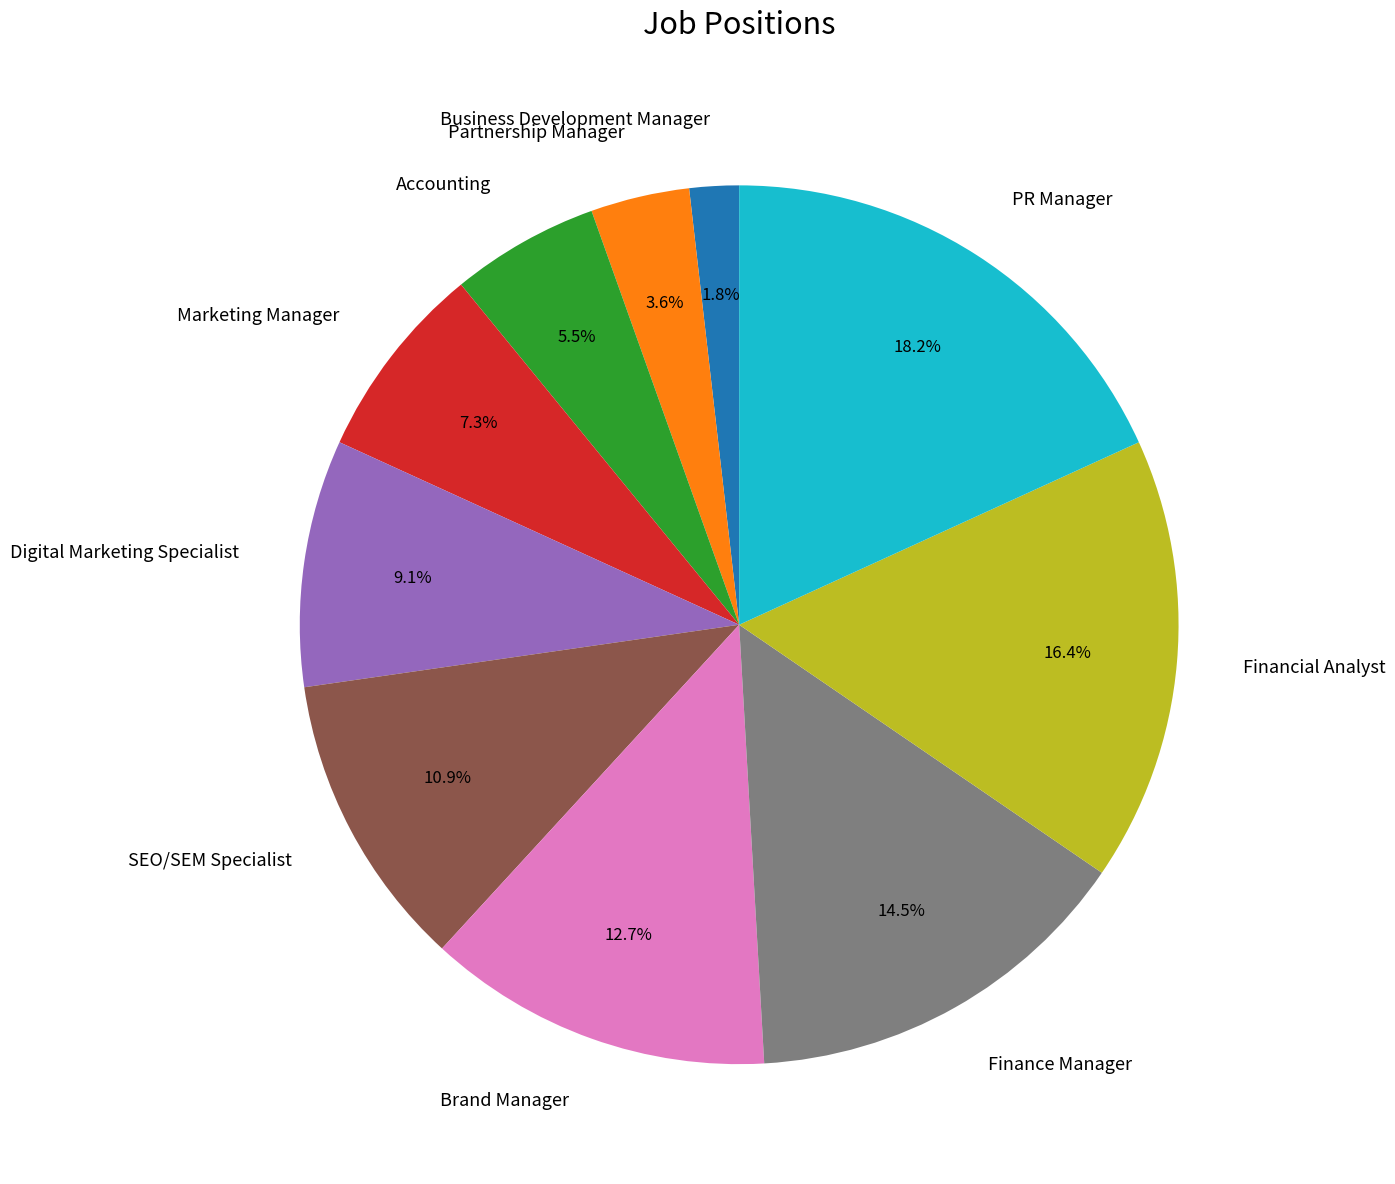

To the nearest percent, what portion does PR Manager represent?

18%